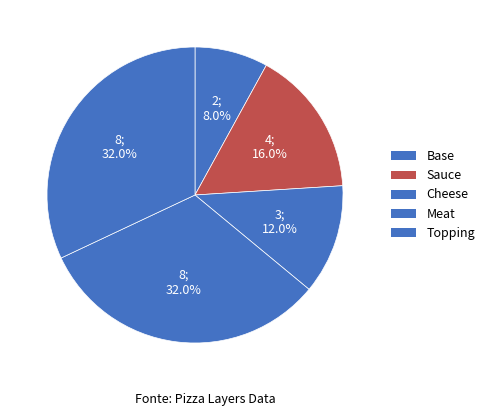

To the nearest percent, what portion does Cheese represent?

12%